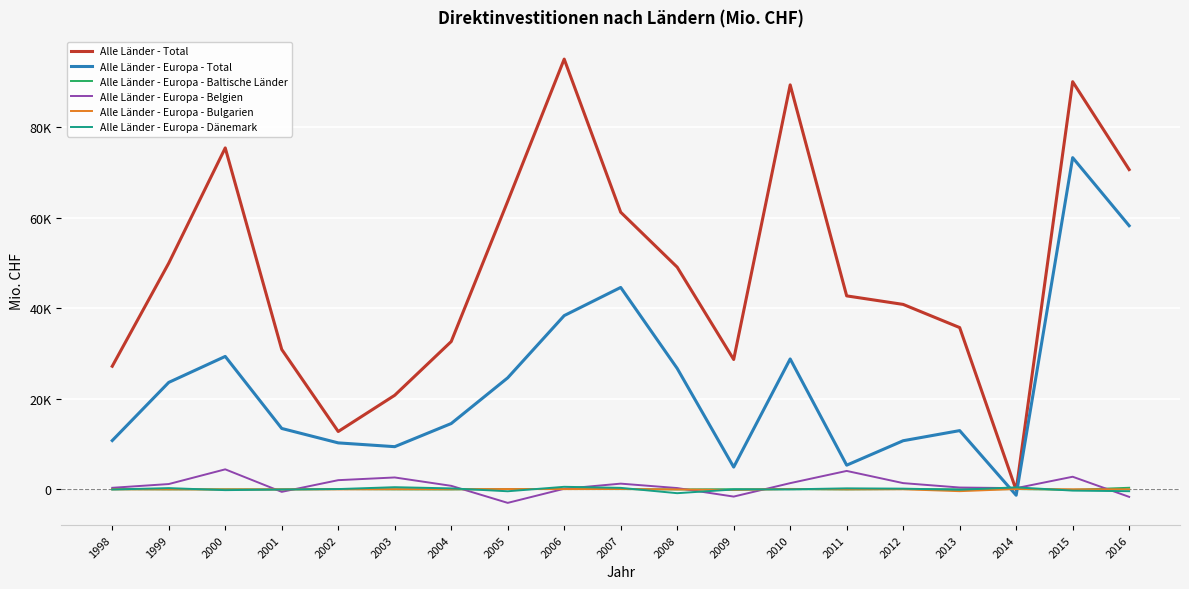

Where is Alle Länder - Europa - Baltische Länder nearest to the value 127?

2005